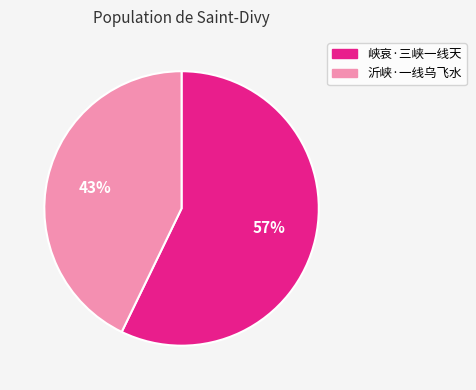

Is the sum of 峡哀·三峡一线天 and 沂峡·一线乌飞水 greater than half?

Yes